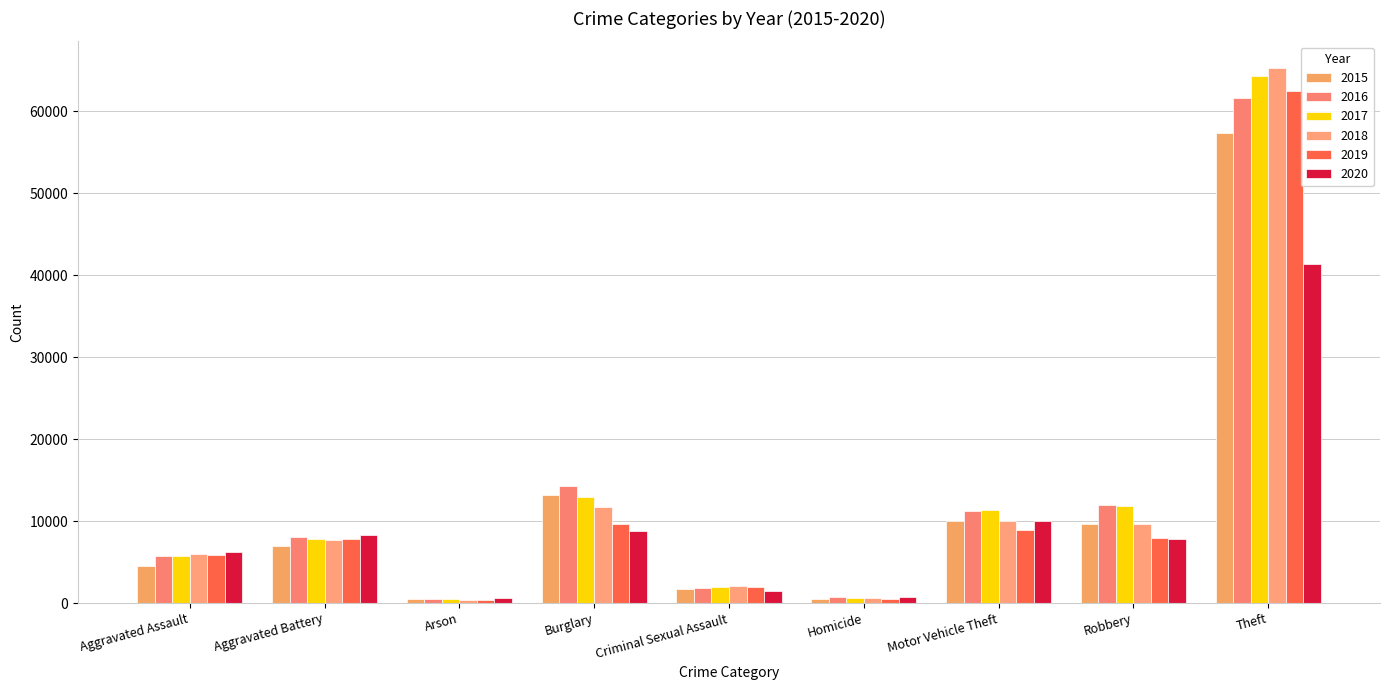

What is the smallest value displayed?

373